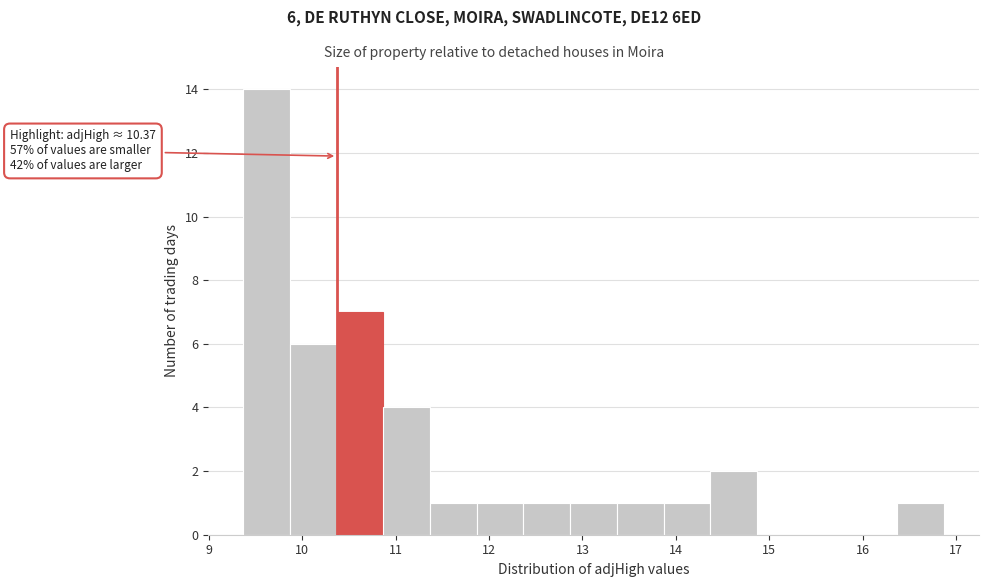

Which range on the x-axis has the tallest bar?

9.4 to 9.9